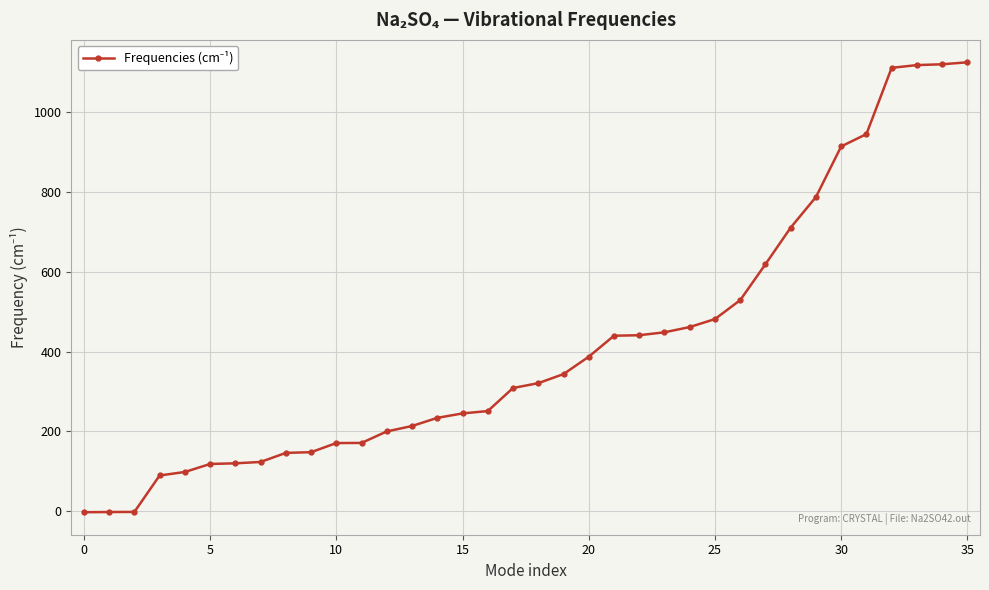

What is the average value?

414.6